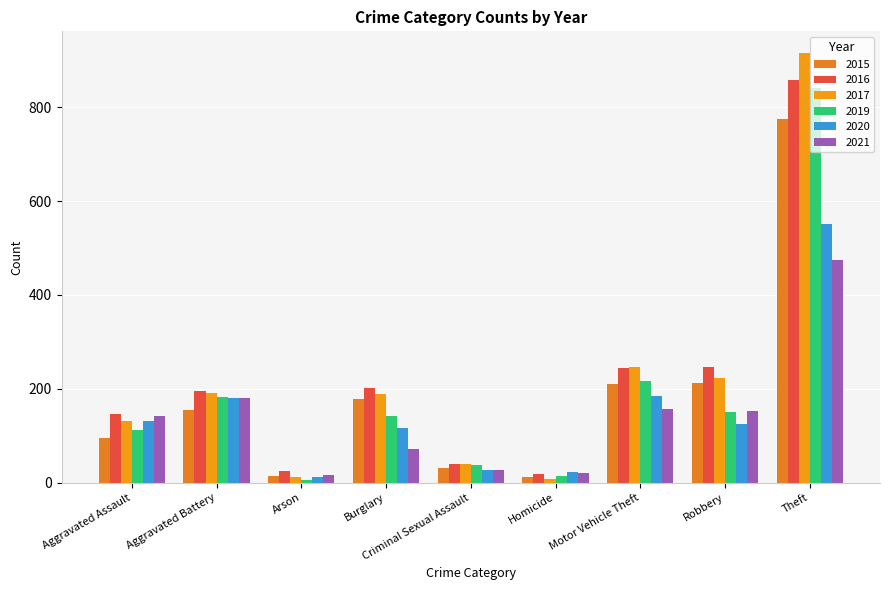

What is the average value of the 2021 series?

138